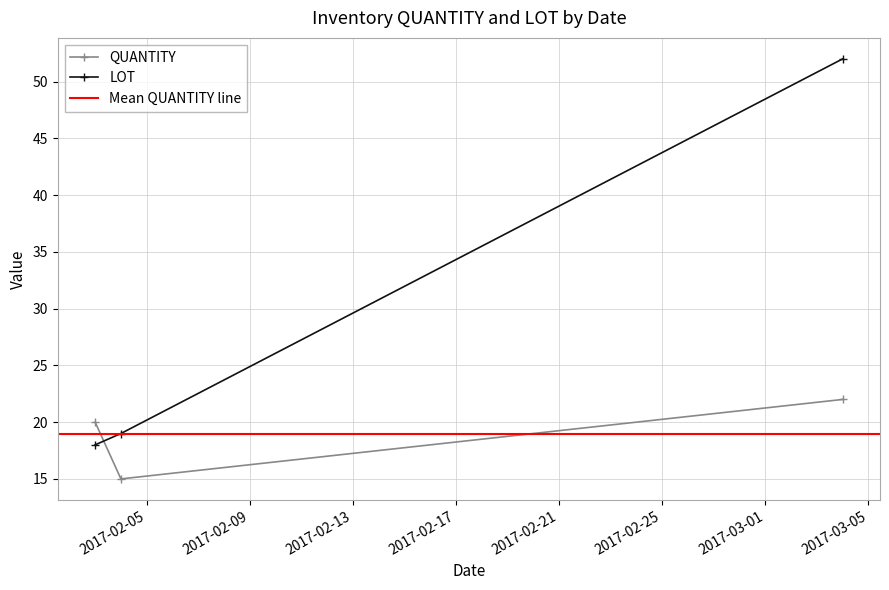

True or false: LOT has a value of 85 at 2017-03-04.

False